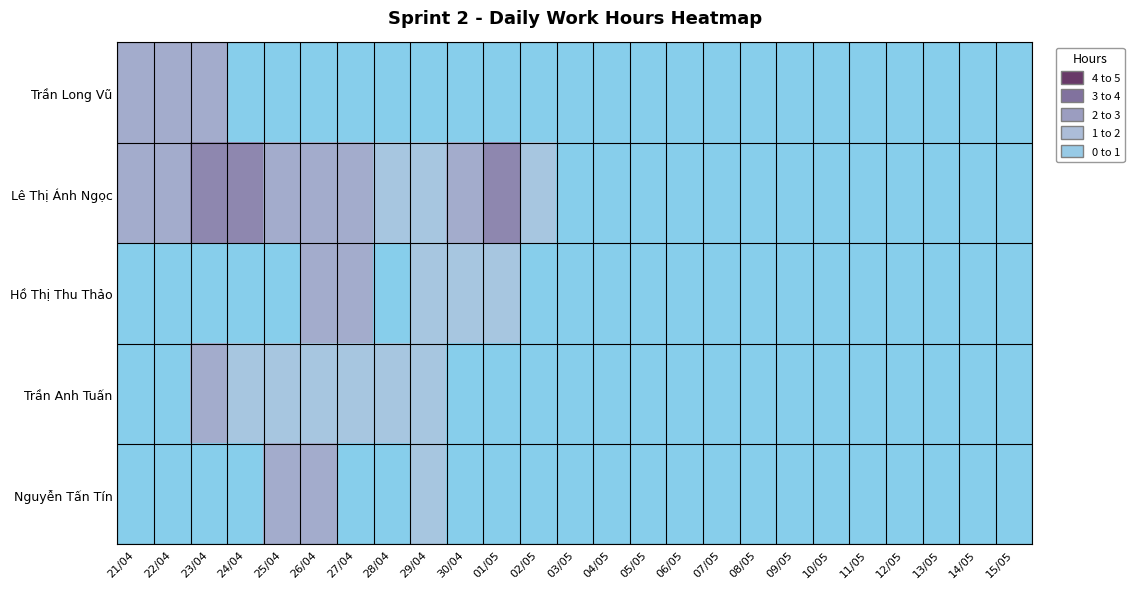

Which has a higher value, 14/05 or 07/05?

14/05